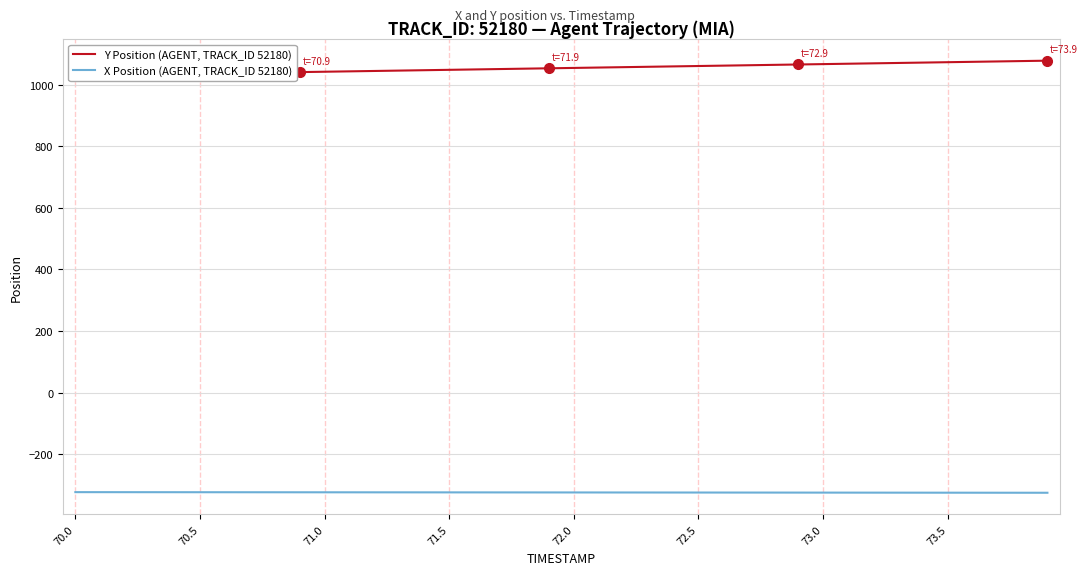

True or false: X Position (AGENT, TRACK_ID 52180) and Y Position (AGENT, TRACK_ID 52180) cross at least once.

False